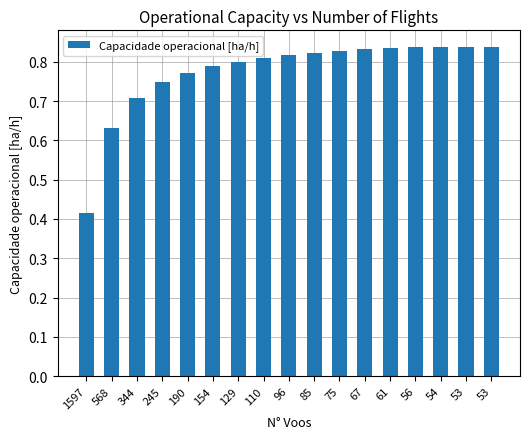

What is the greatest value displayed?

0.8